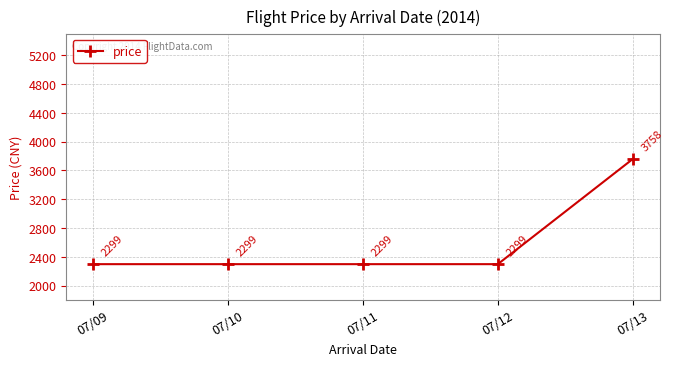

Which category has the highest value across all series?

07/13